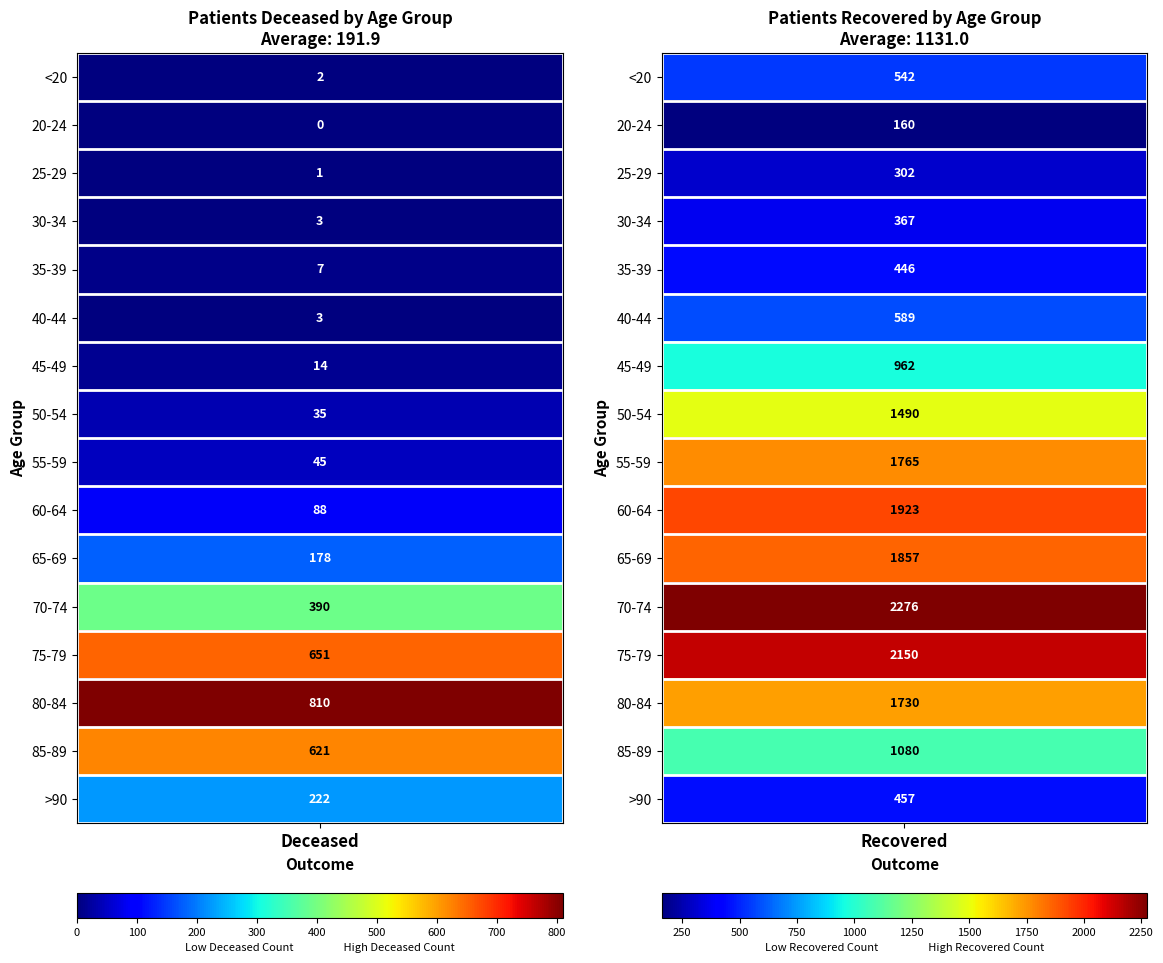

Reading right to left, what are all the values shown in this chart?

patients_deceased: 222	621	810	651	390	178	88	45	35	14	3	7	3	1	0	2
patients_recovered: 457	1080	1730	2150	2276	1857	1923	1765	1490	962	589	446	367	302	160	542